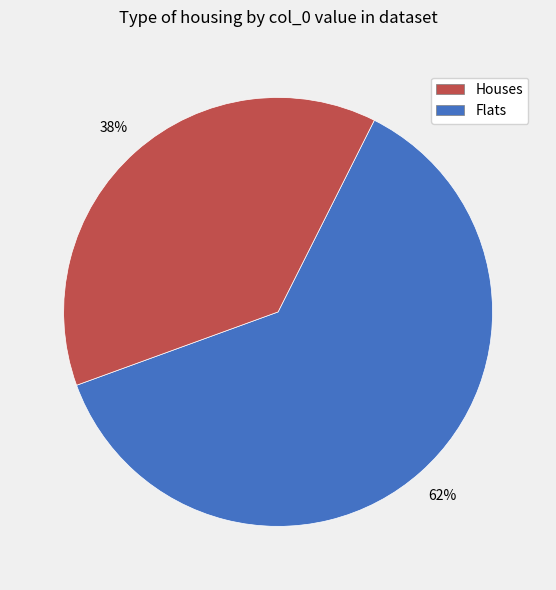

True or false: Flats accounts for 27% of the total.

False